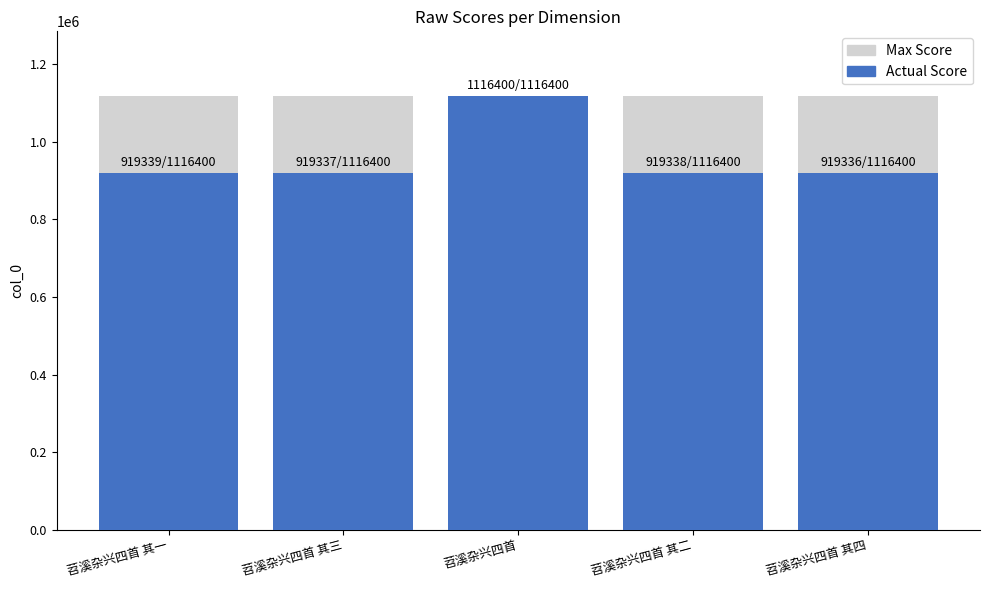

Reading left to right, transcribe all the data shown in this chart.

Max Score: 苕溪杂兴四首 其一=1116400	苕溪杂兴四首 其三=1116400	苕溪杂兴四首=1116400	苕溪杂兴四首 其二=1116400	苕溪杂兴四首 其四=1116400
Actual Score: 苕溪杂兴四首 其一=919339	苕溪杂兴四首 其三=919337	苕溪杂兴四首=1116400	苕溪杂兴四首 其二=919338	苕溪杂兴四首 其四=919336